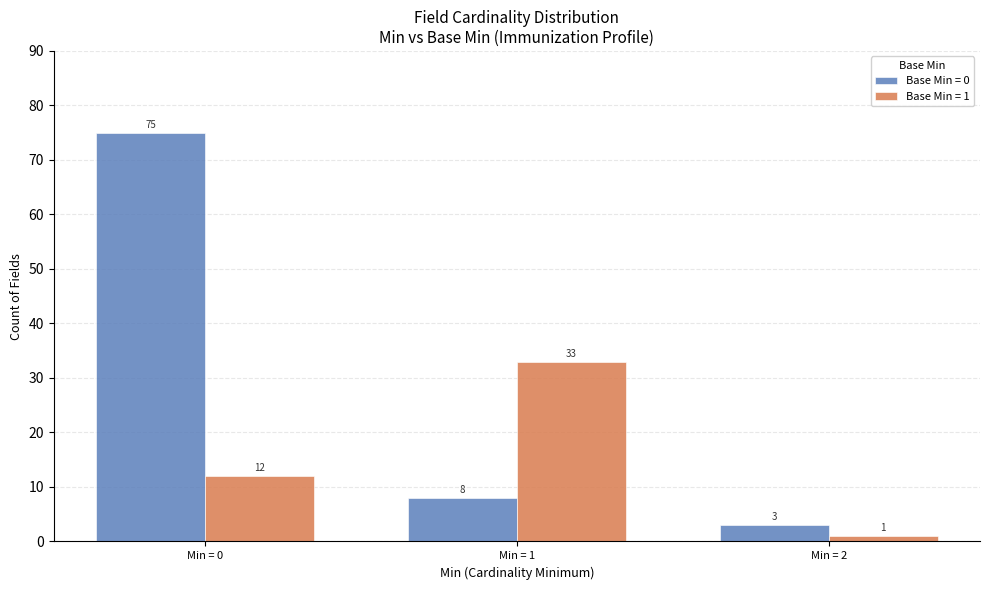

What is the average value of the Base Min = 0 series?

29